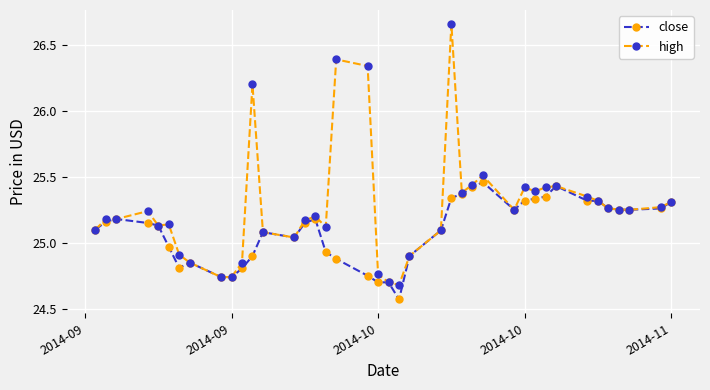

True or false: high has more than 2 interior local peaks.

True